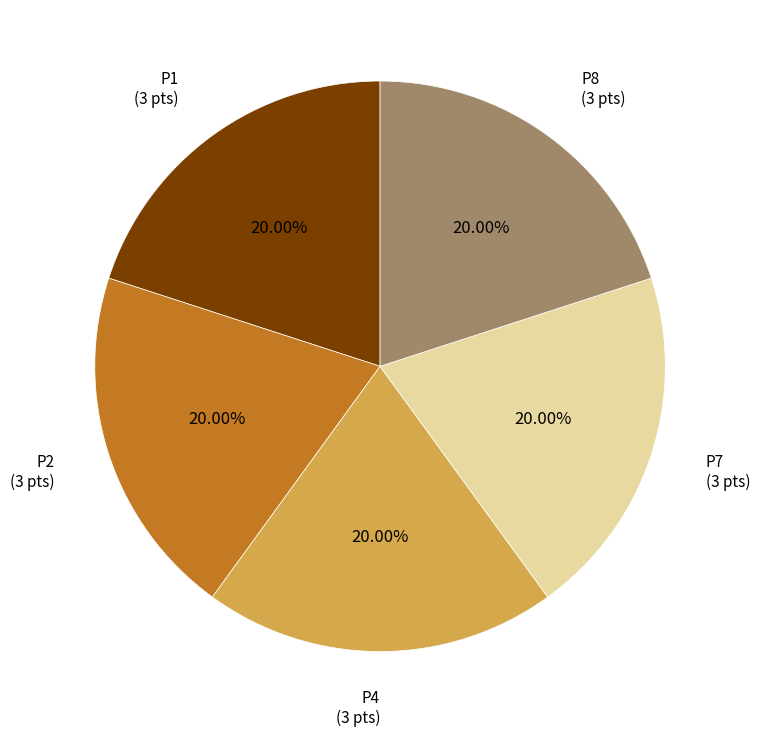

Count the number of slices in the pie.

5